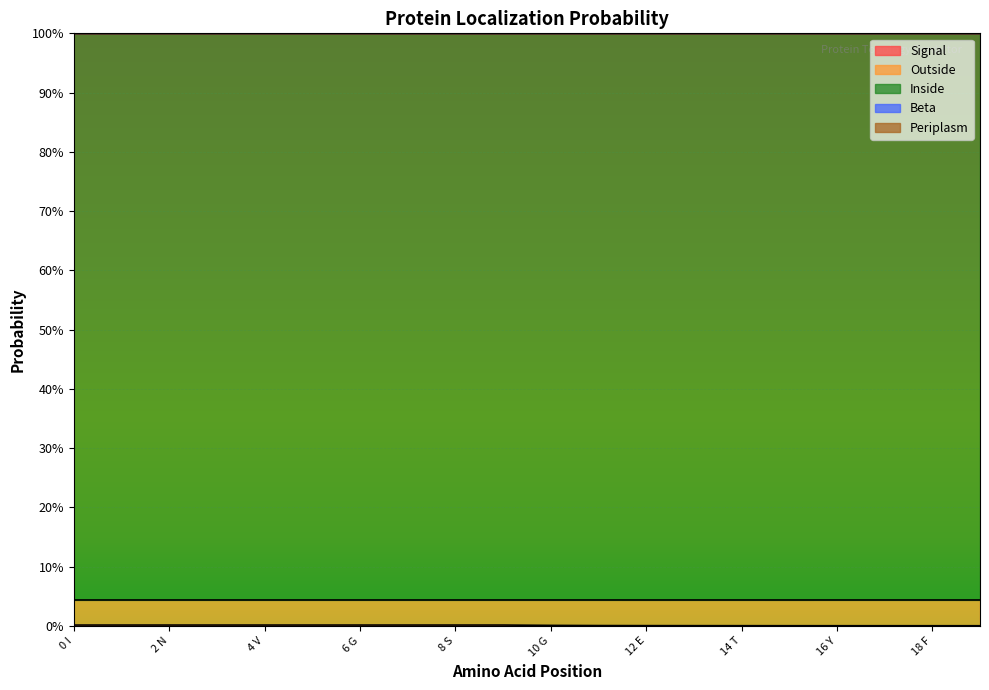

Rank the categories by Periplasm value from lowest to highest.

0 I, 1 G, 2 N, 3 A, 4 V, 5 P, 6 G, 7 D, 8 S, 9 I, 10 G, 11 E, 12 E, 13 F, 14 T, 15 G, 16 Y, 17 V, 18 F, 19 R